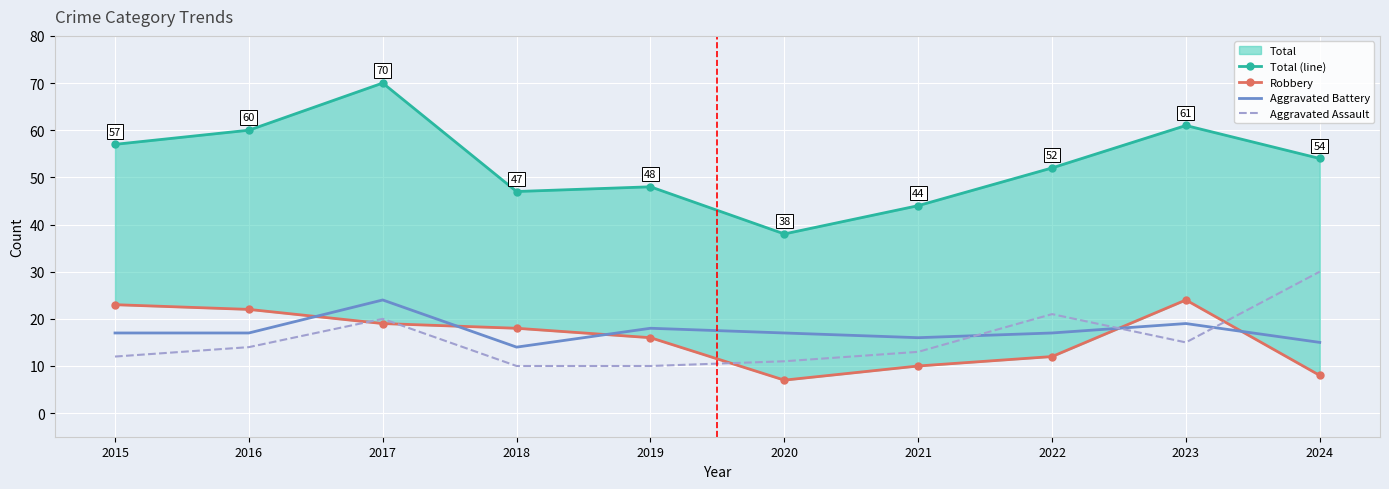

The Aggravated Battery series shows 16 at 2021. True or false?

True